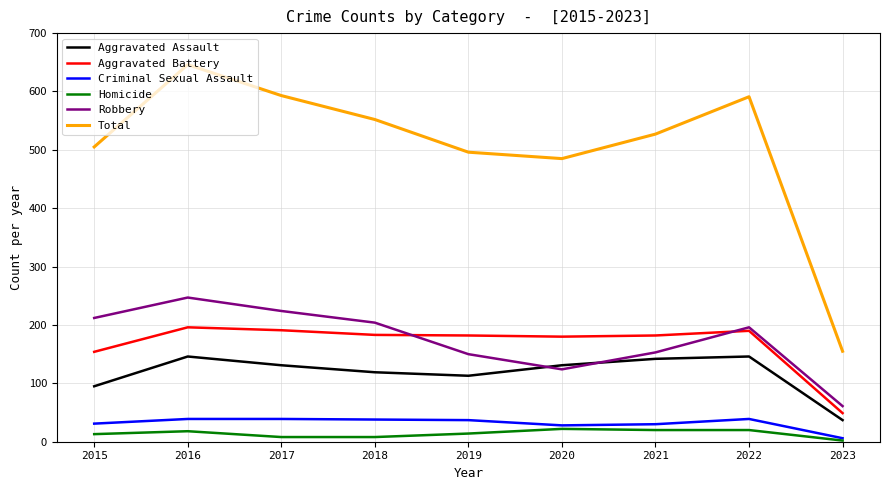

What is the difference between the highest and lowest values at 2022?

571